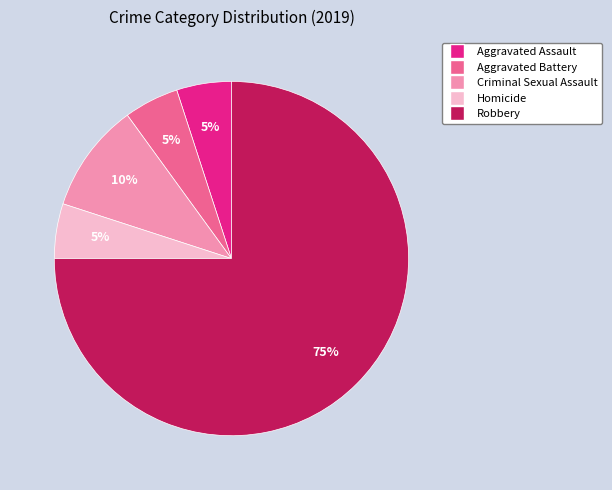

How many slices are in this pie chart?

5